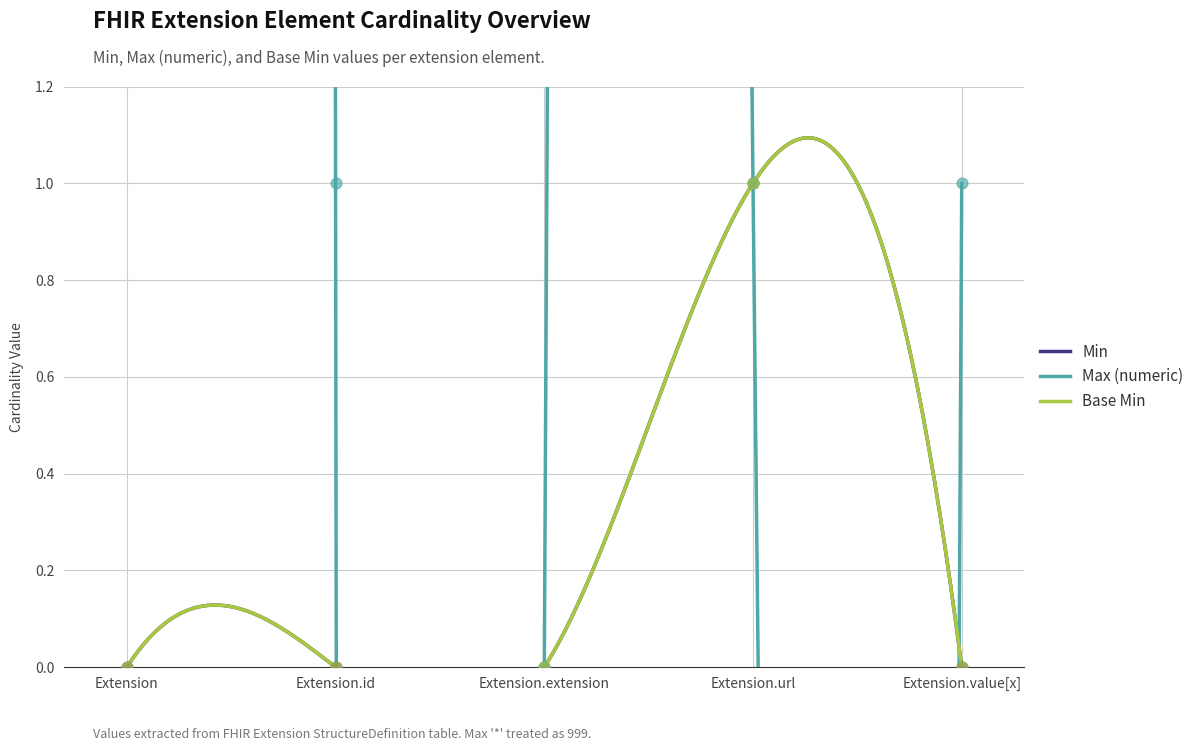

What are all the series names shown in the legend?

Min, Max (numeric), Base Min